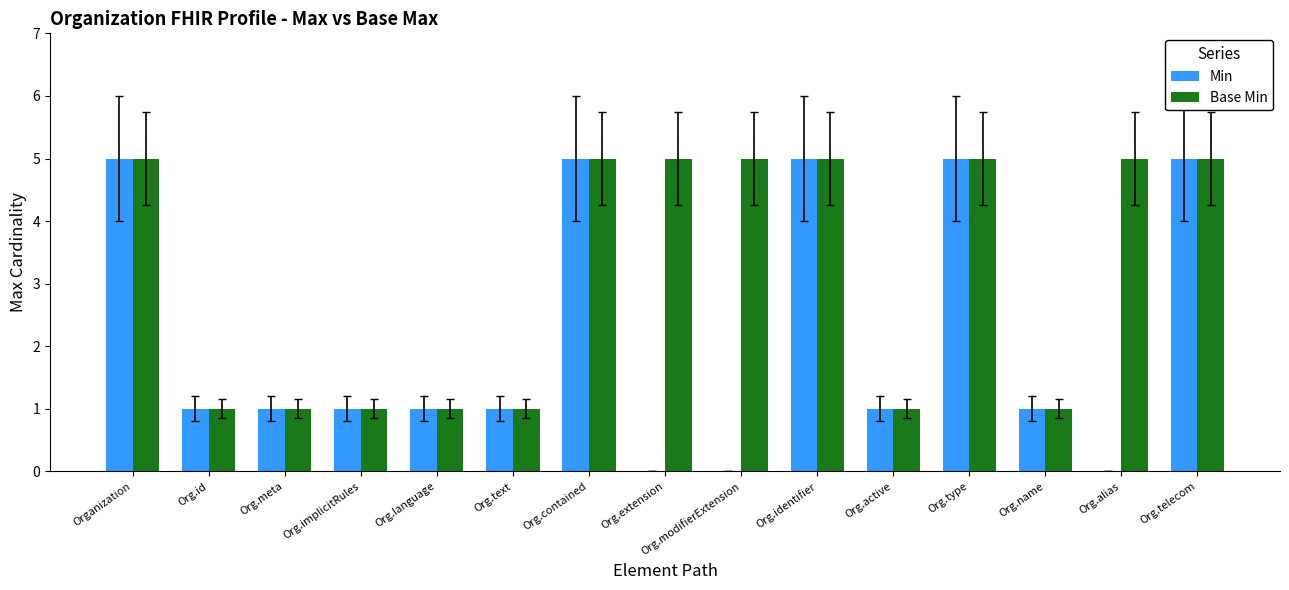

Are the bars horizontal?

No